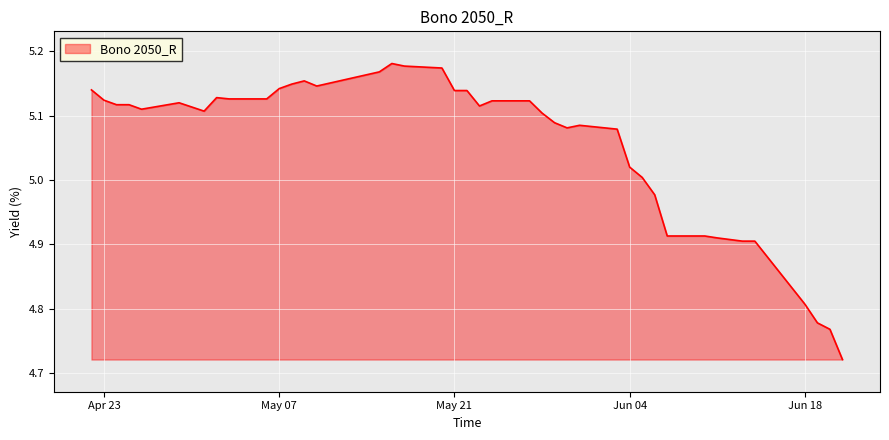

What is the difference between the maximum and minimum values?

0.5